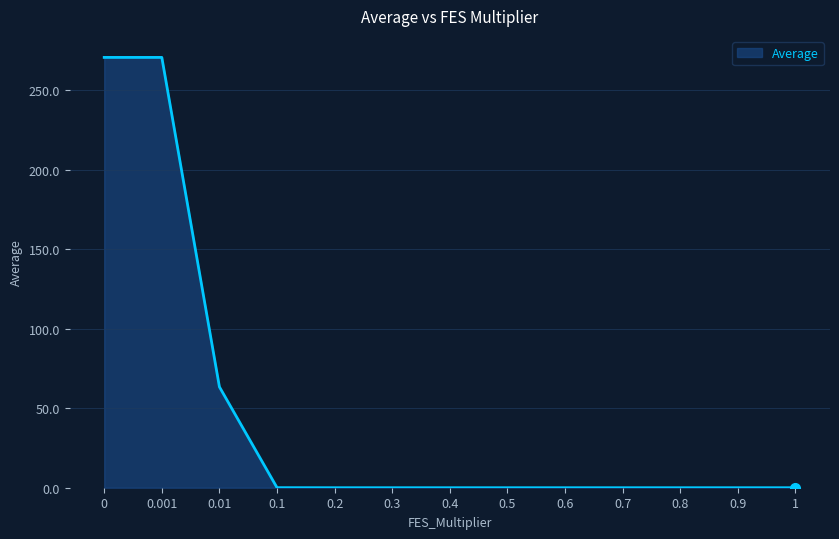

What is the greatest value displayed?

270.8